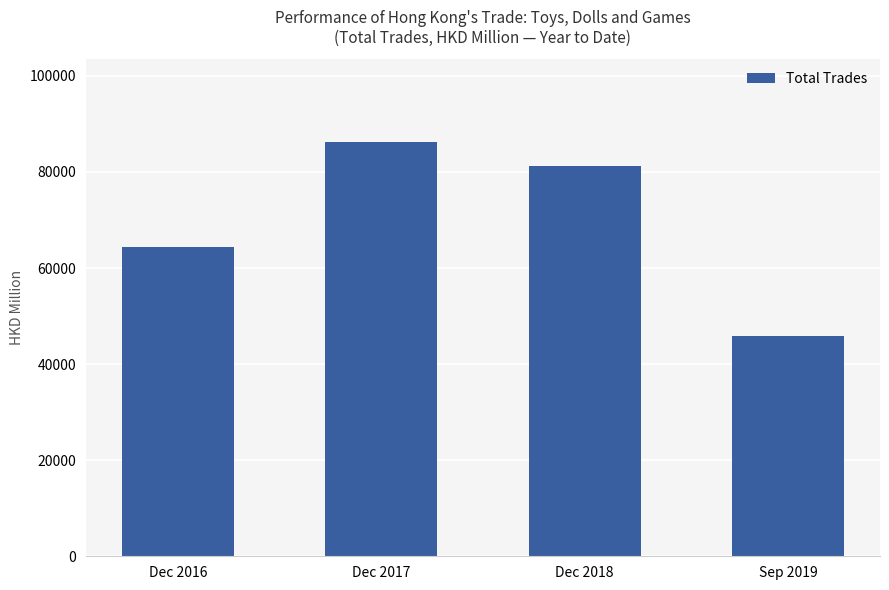

What position from the right is Dec 2017?

3